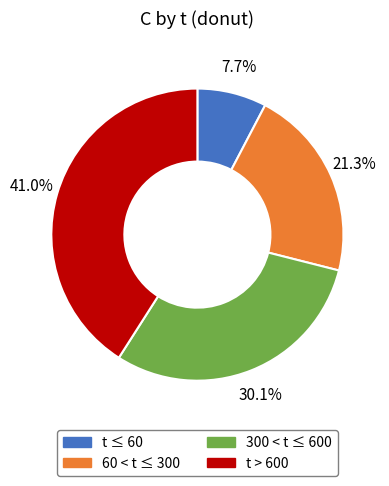

Is there any slice that represents more than half of the pie?

No